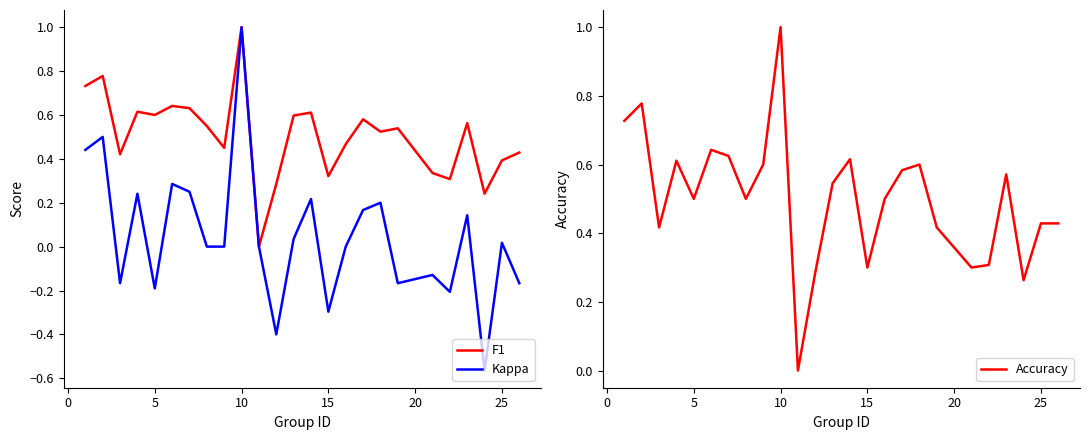

The Kappa series shows -0.1 at 15. True or false?

False